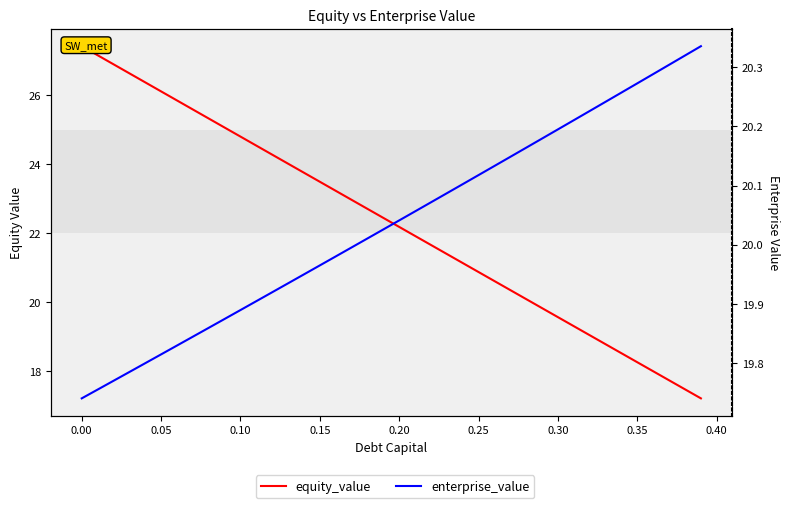

How many series are shown in this chart?

2